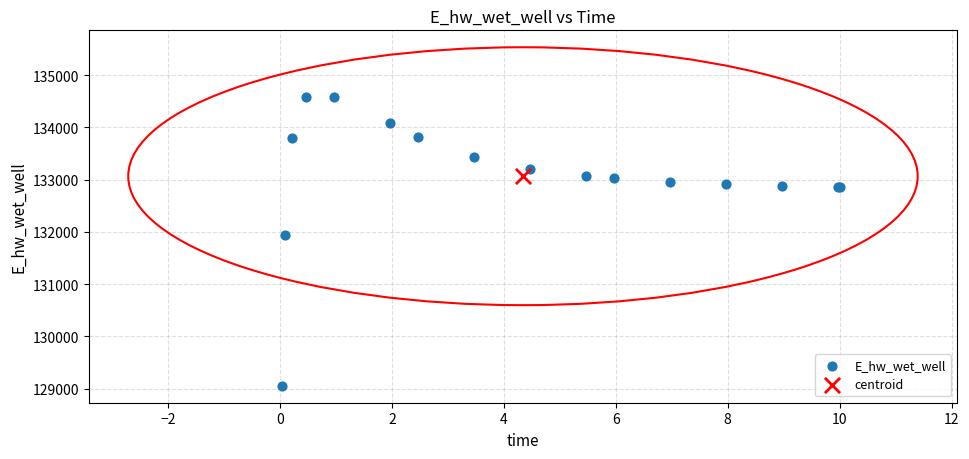

What are all the series names shown in the legend?

E_hw_wet_well, centroid